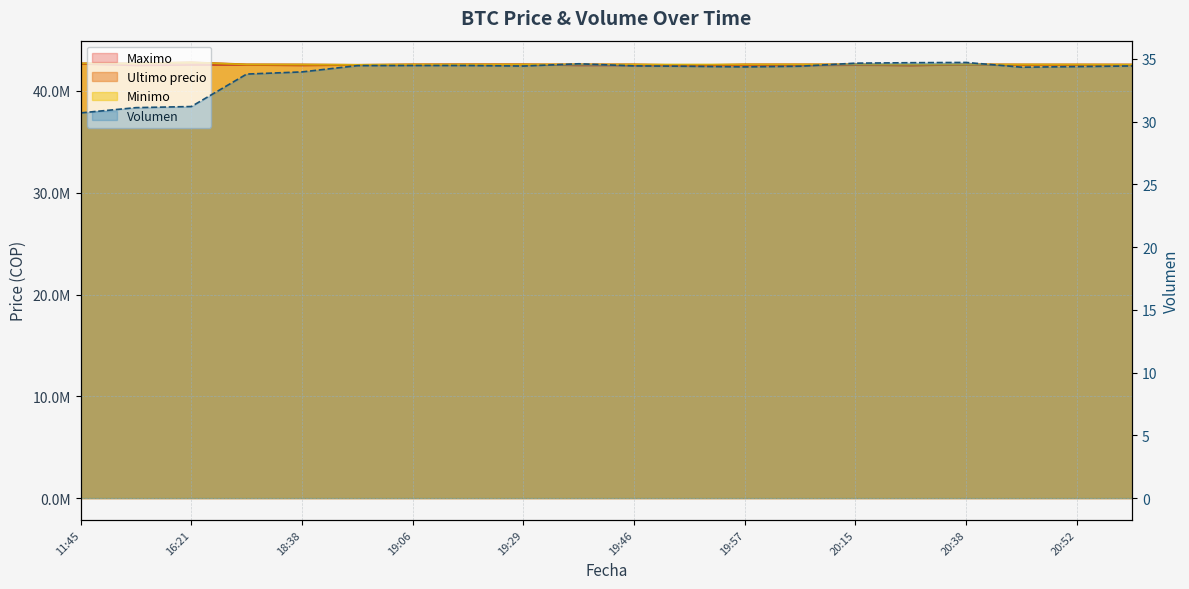

Is the value of Minimo at 20:46 greater than the value of Volumen at 19:17?

Yes